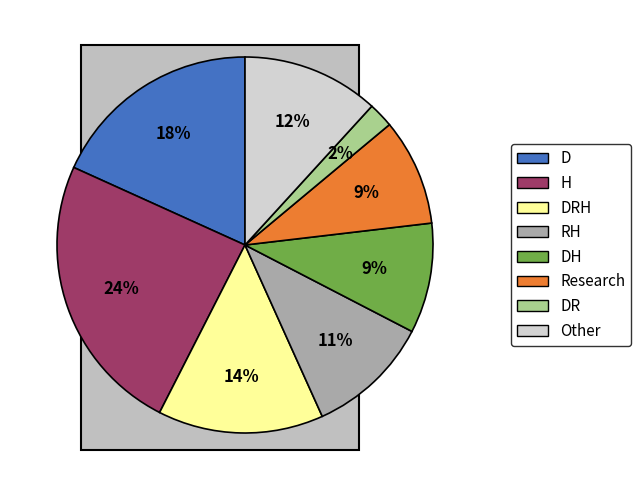

Does any single category account for the majority?

No